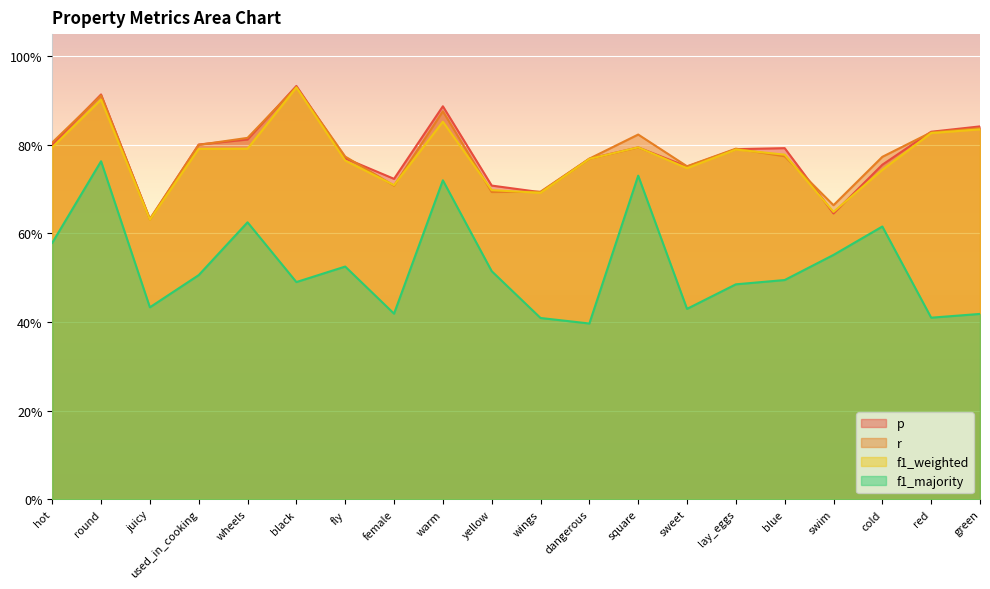

How many interior local valleys does the r series have?

5